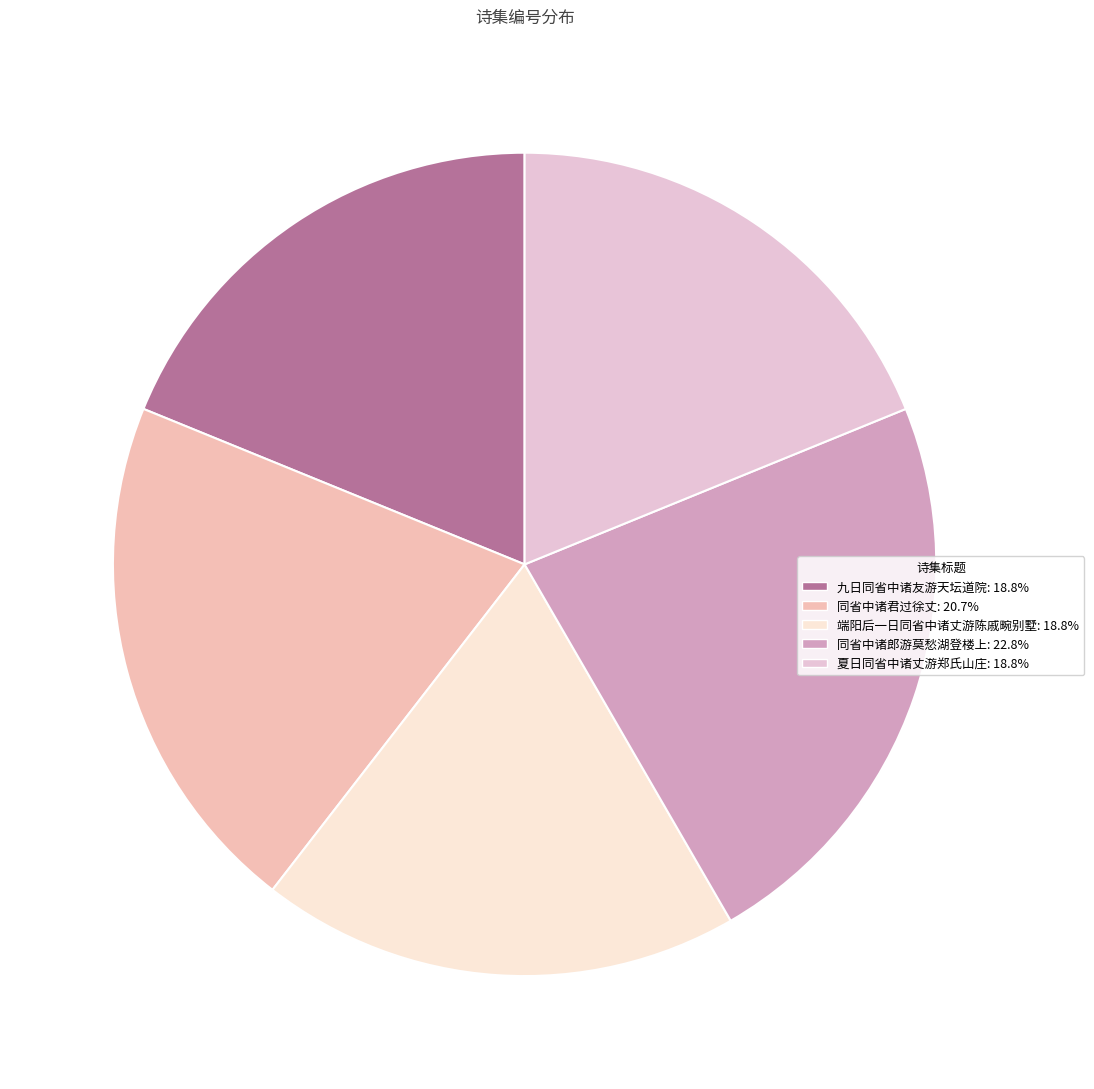

To the nearest percent, what is the difference between the 夏日同省中诸丈游郑氏山庄 and 同省中诸君过徐丈 slice percentages?

2%